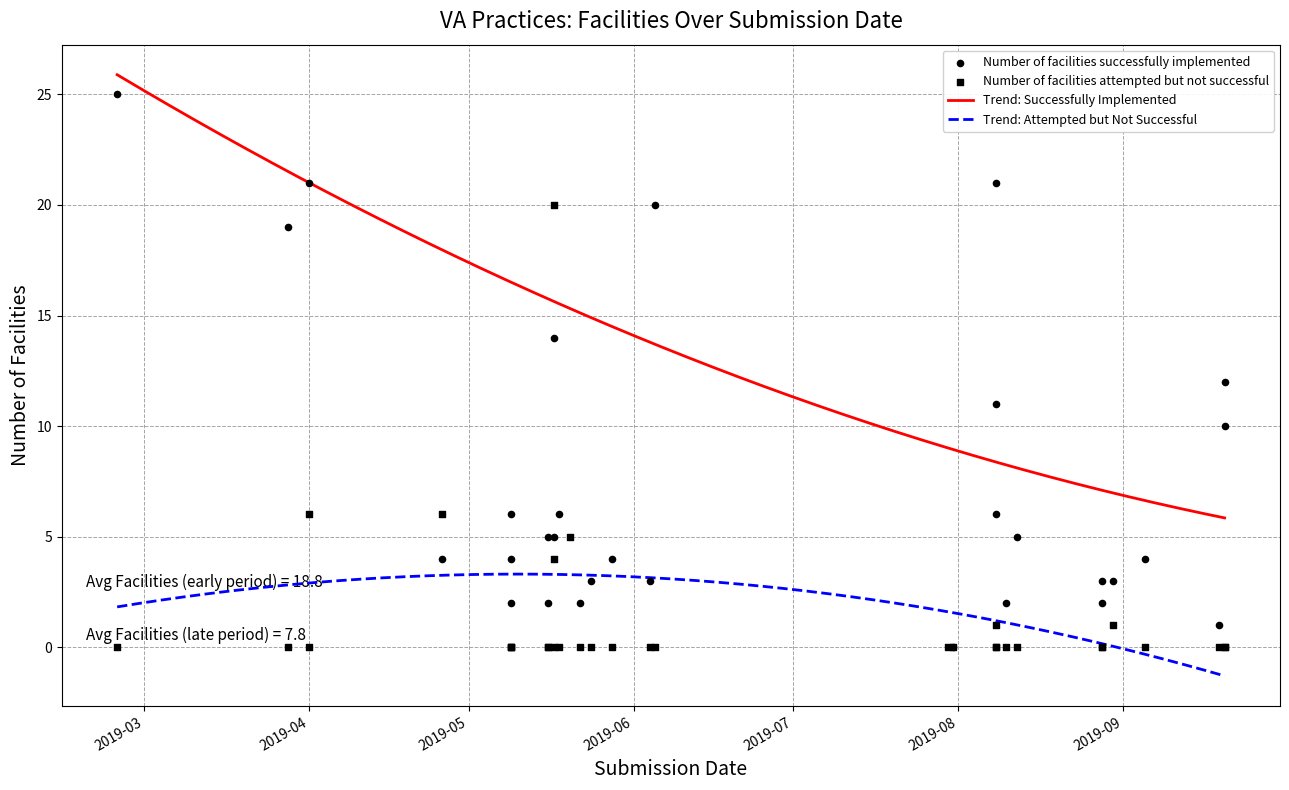

At which category is the sum across all series the highest?

2019-05-14